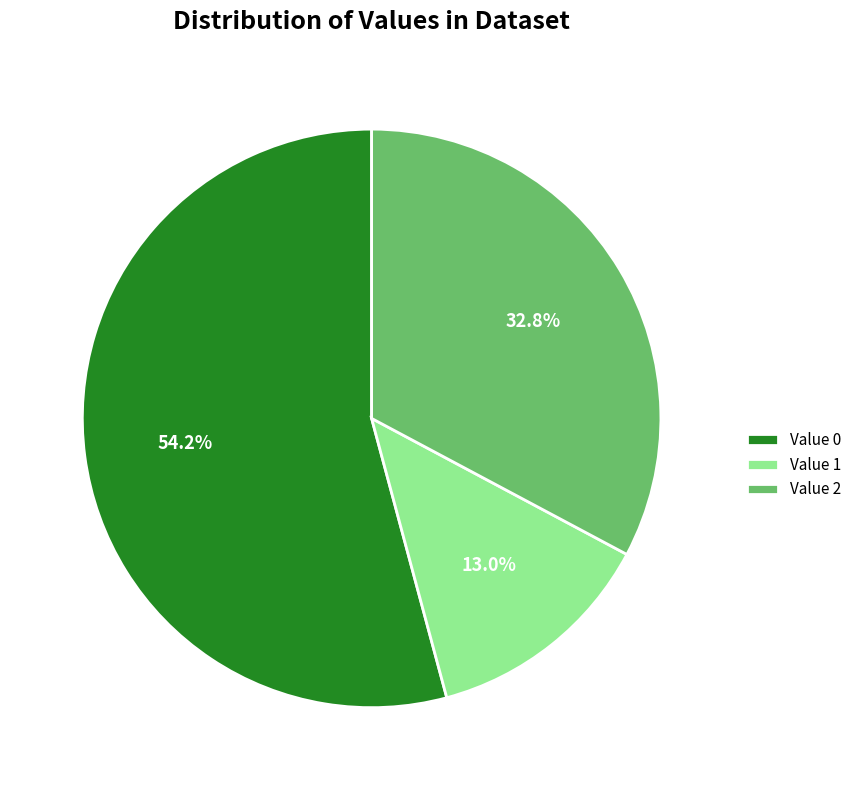

To the nearest percent, what is the difference between the largest and smallest slice percentages?

41%